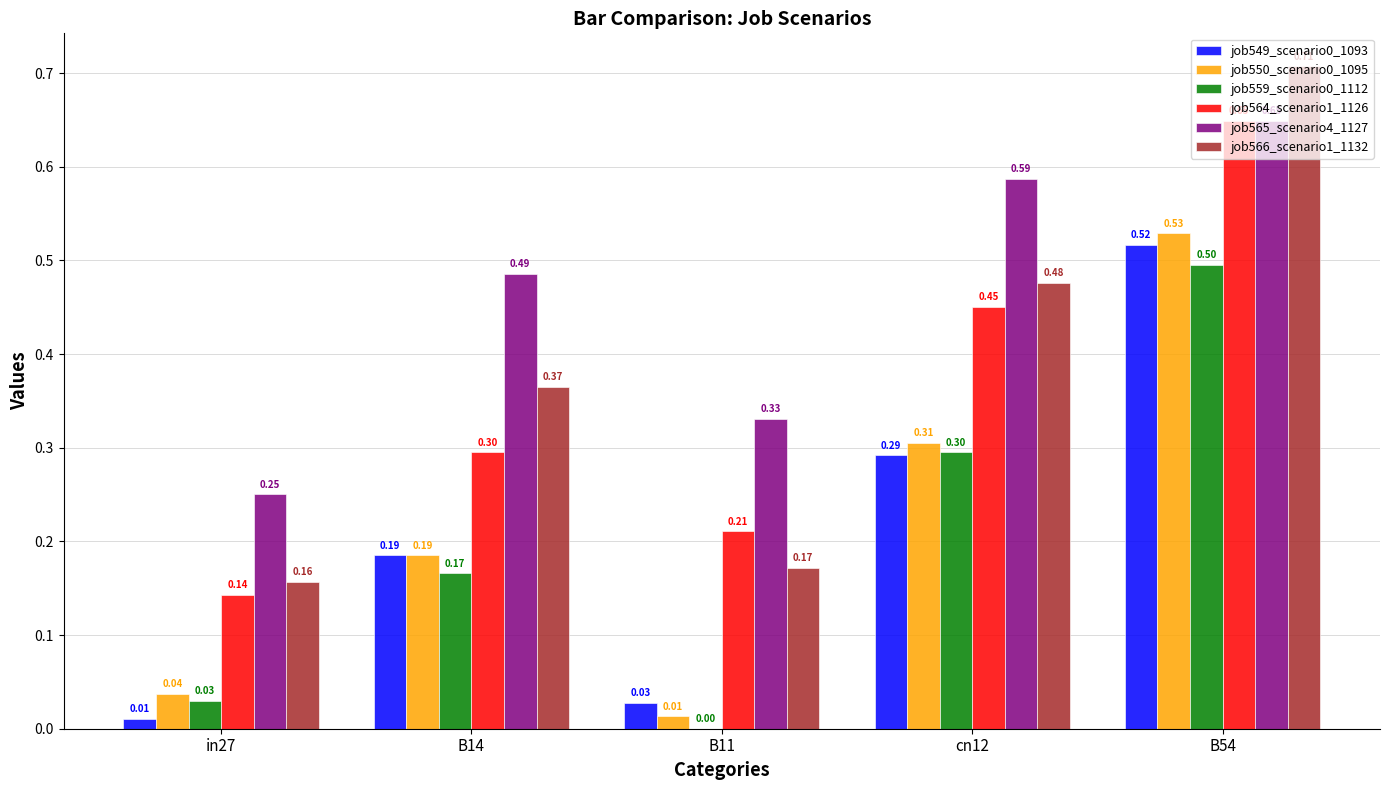

Between in27 and cn12, which series saw the biggest shift?

job565_scenario4_1127